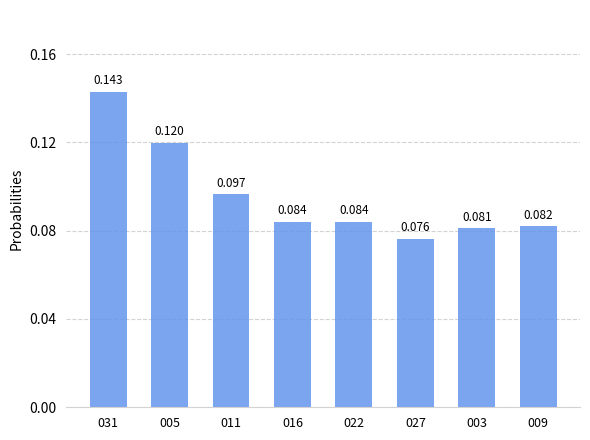

How many bars are there in total?

8